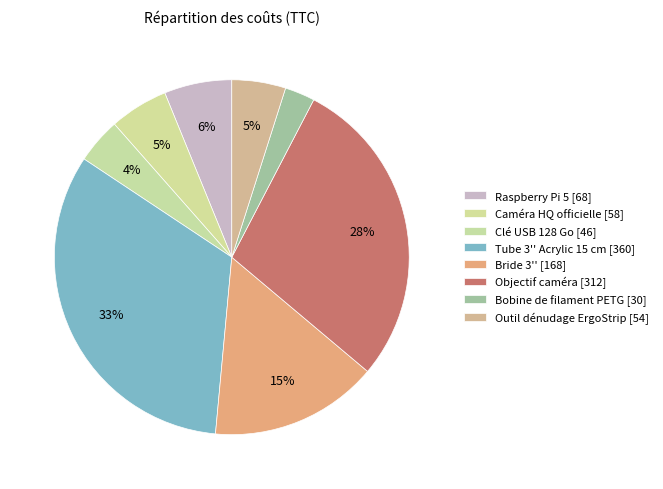

Count the number of slices in the pie.

8